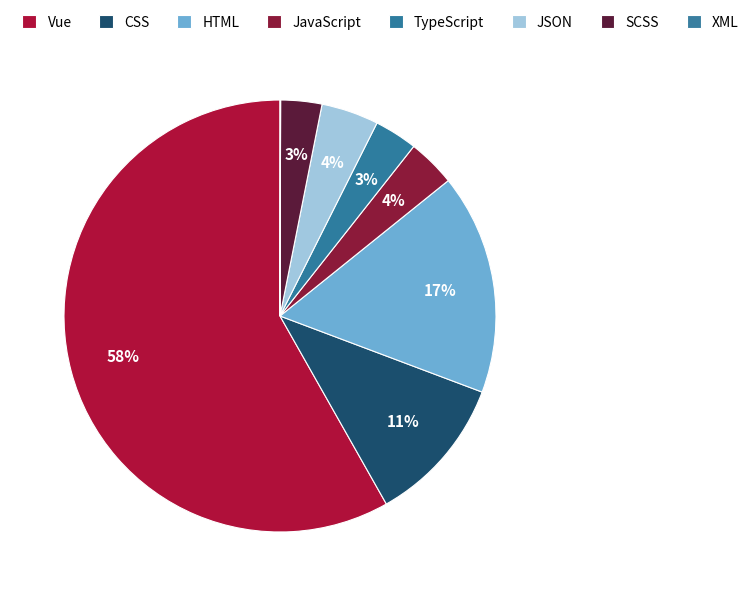

Count the number of slices in the pie.

8